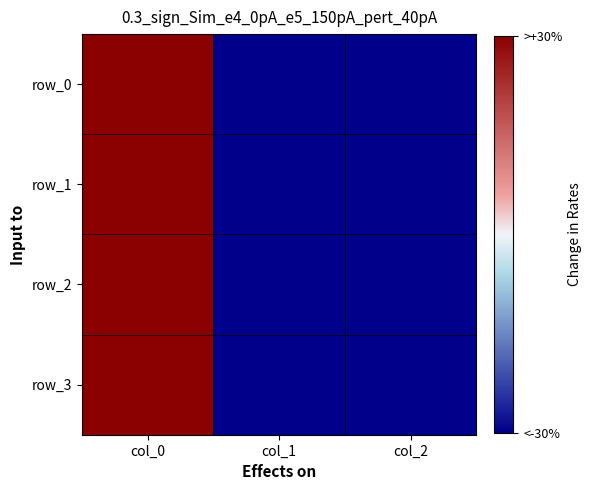

The value of row_0 at col_0 is 2. True or false?

False